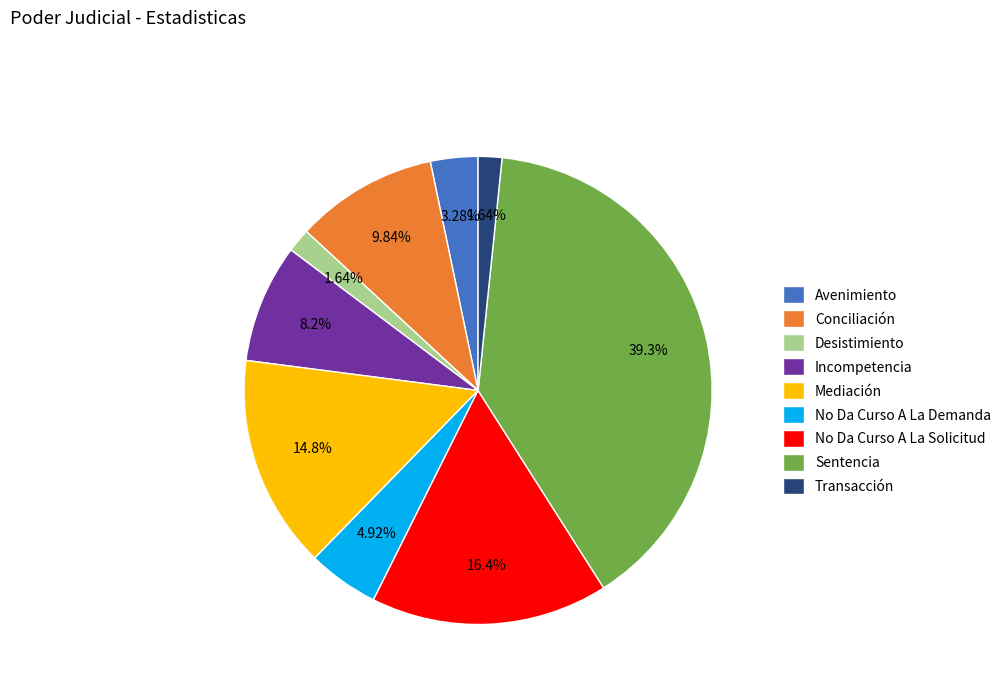

How many slices are in this pie chart?

9